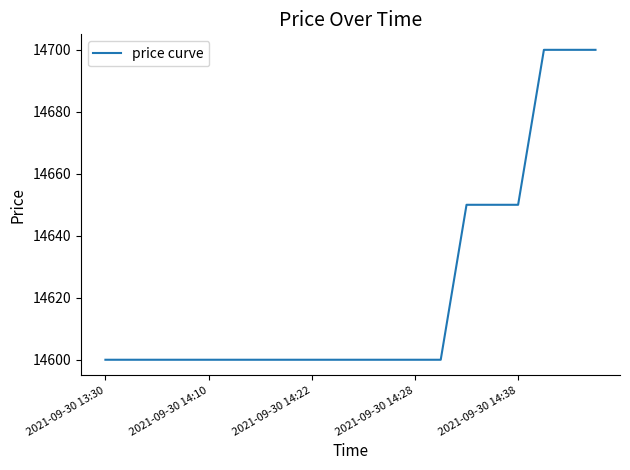

What is the maximum value shown in the chart?

14700